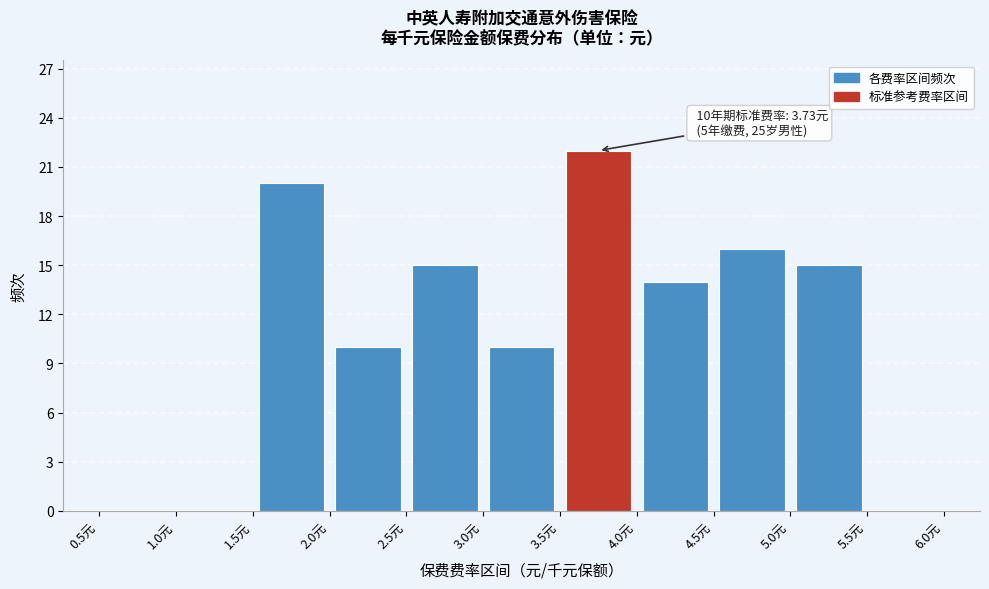

Over which range of the x-axis is the bar tallest?

3.5 to 4.0